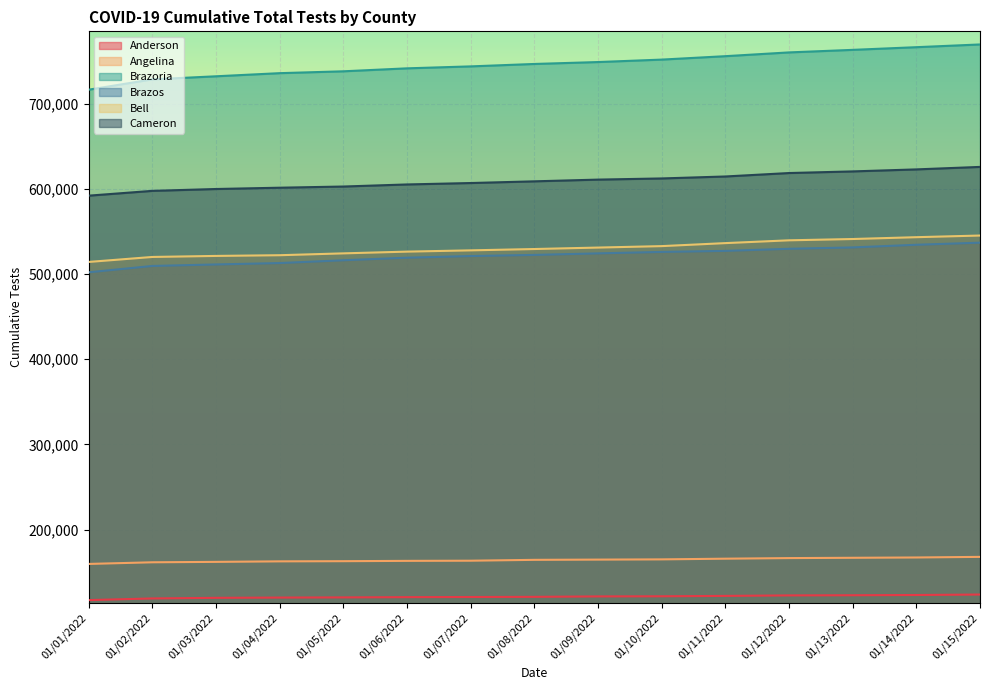

What is the value of the Angelina point at the 3rd from the left?

162291